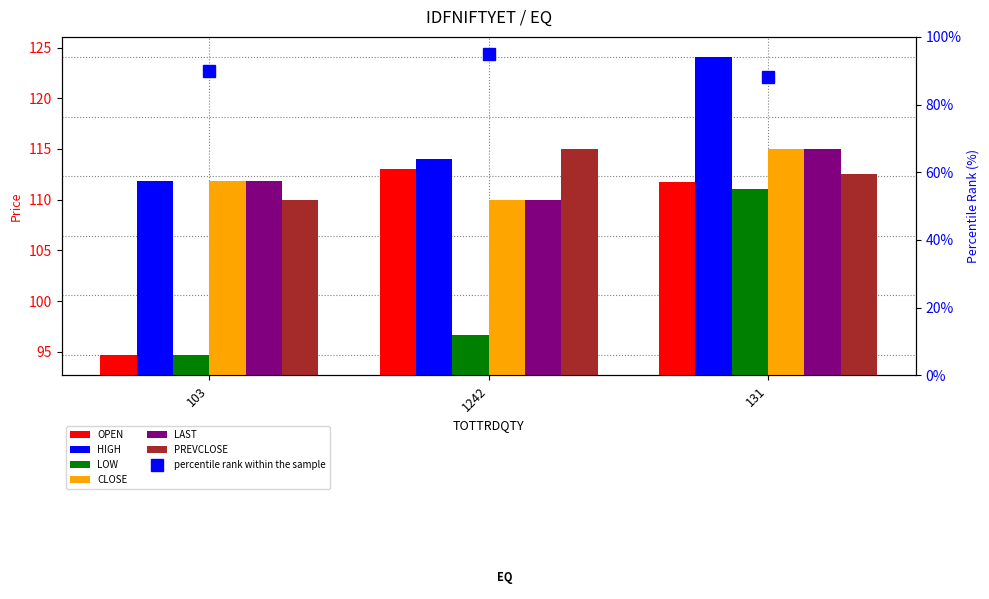

Is it true that CLOSE equals 189.1 at 1242?

False